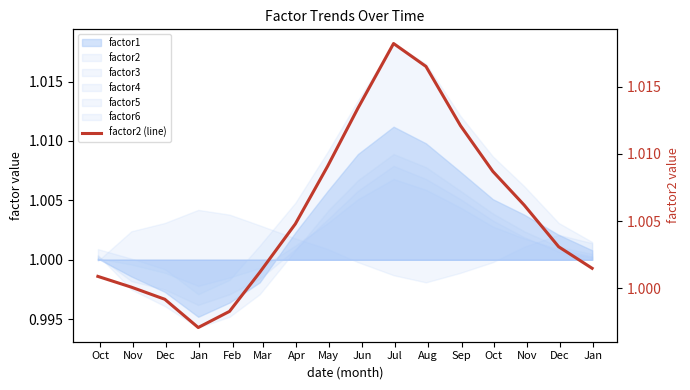

Approximately how many times larger is the value at Dec compared to Apr?

1.0